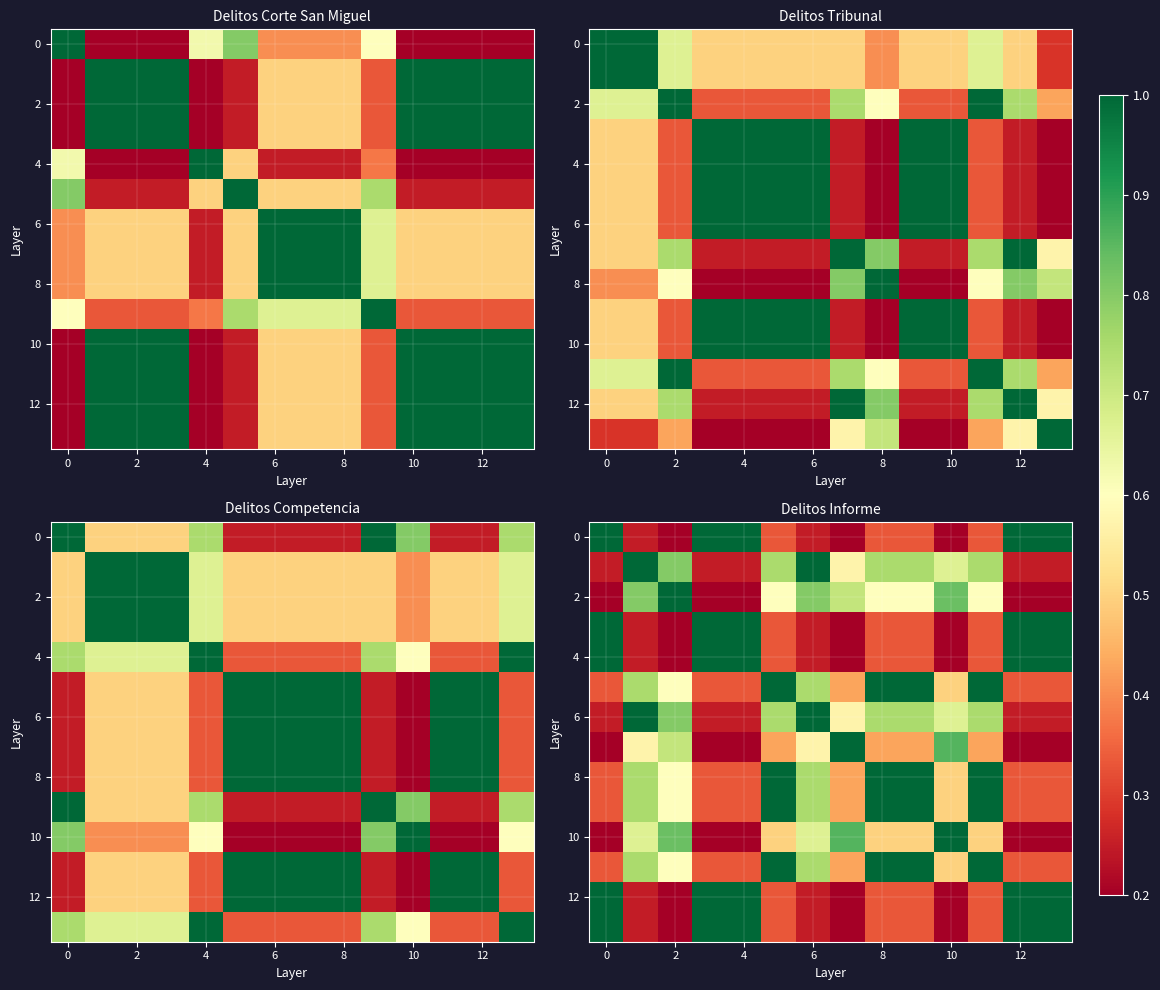

What value does the 12 series have at 10?

0.2